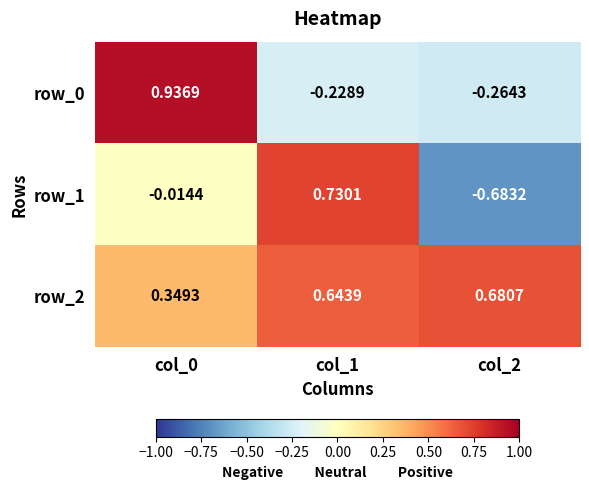

How many positive values does the row_0 series have?

1